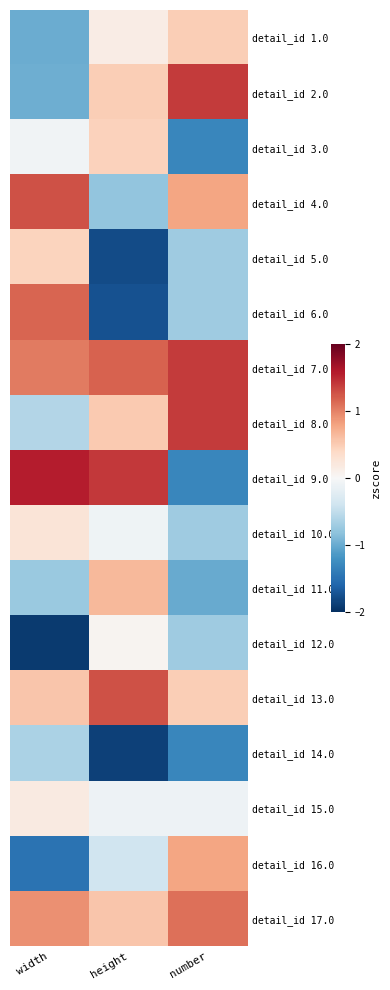

At how many categories does at least one series exceed -1?

3